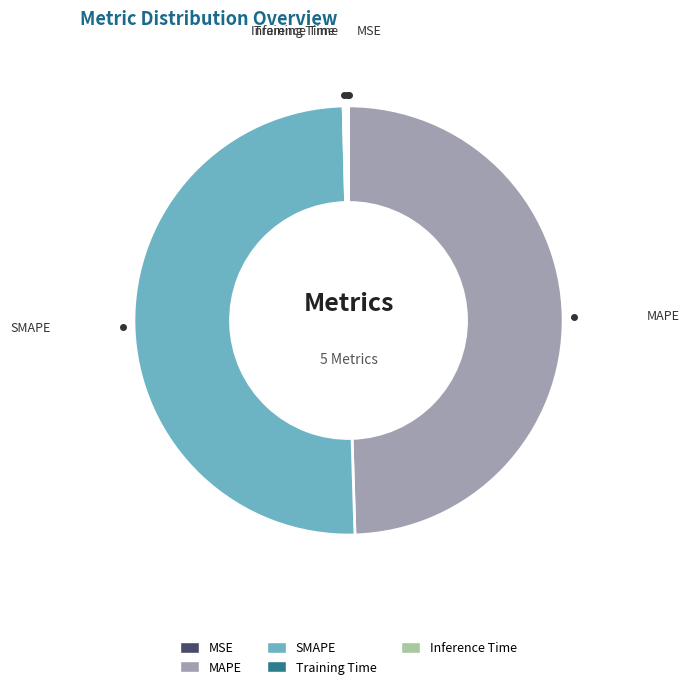

Which slice is the largest?

SMAPE